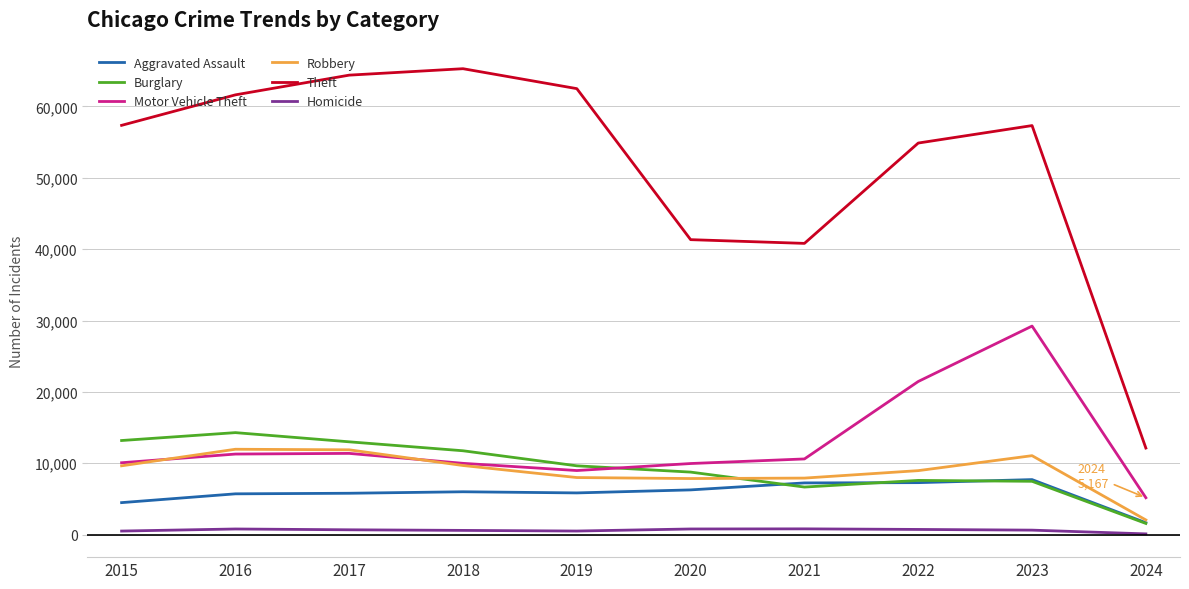

What is the difference between the maximum and minimum values in the Robbery series?

9907